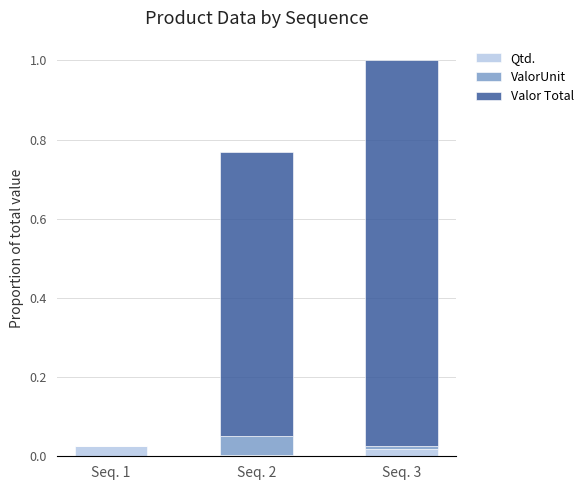

Which category has the lowest value in the Qtd. series?

Seq. 2